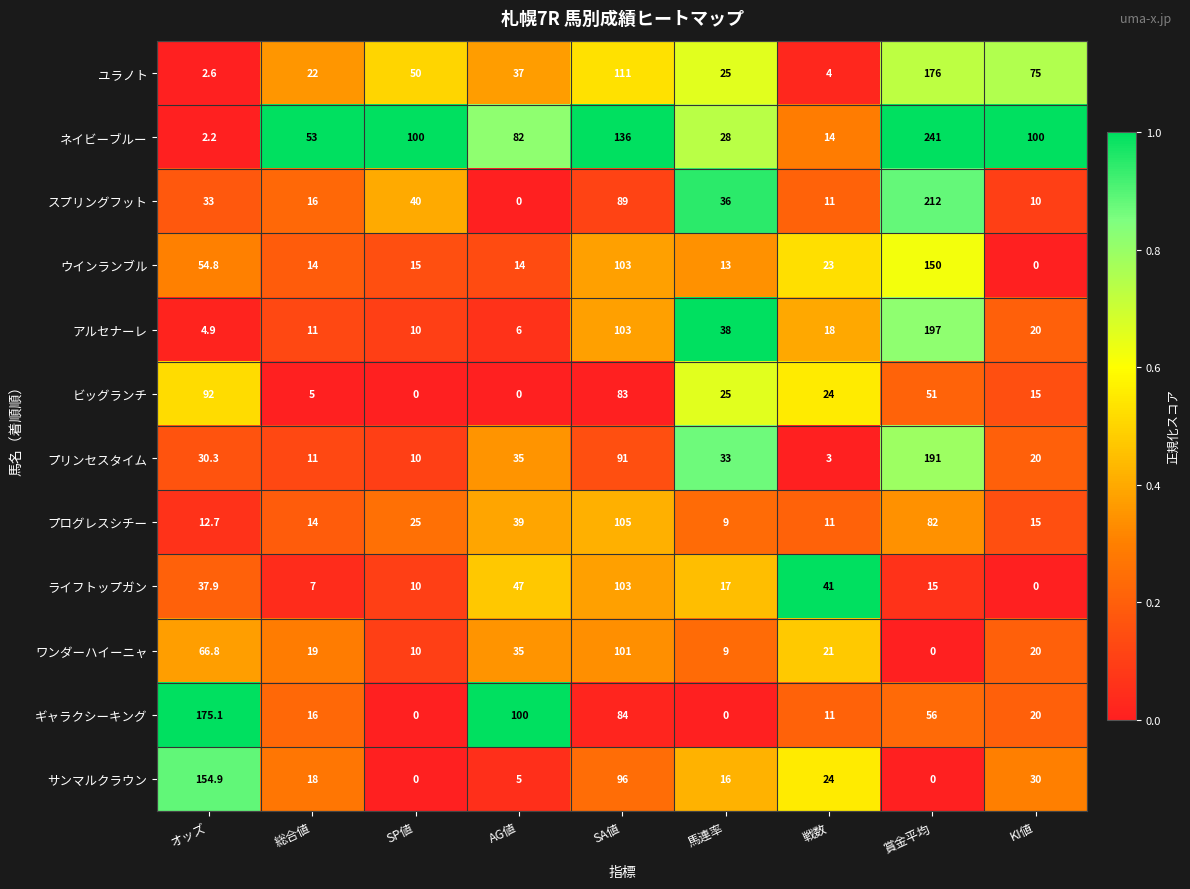

What is the sum of the スプリングフット values at AG値 and 総合値?

16.0